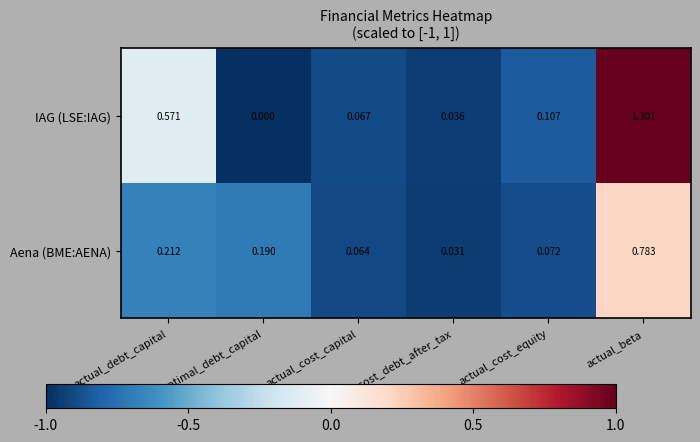

Which series has the widest spread of values?

IAG (LSE:IAG)